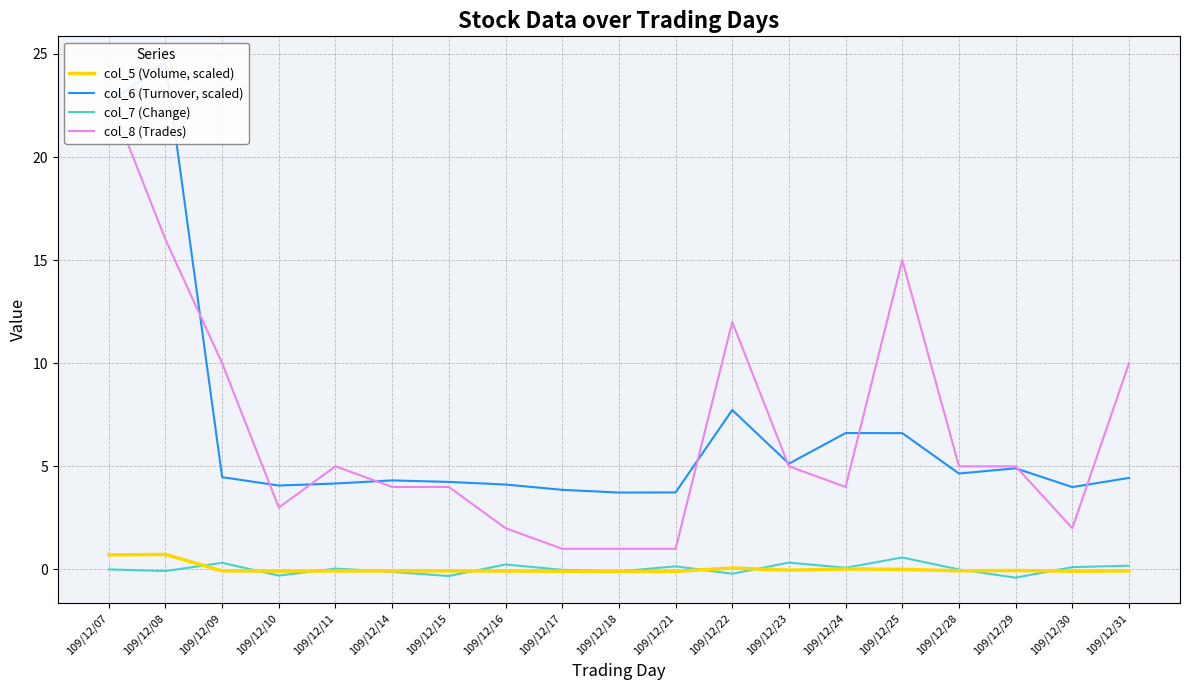

Is the value of col_7 (Change) at 109/12/09 greater than the value of col_6 (Turnover, scaled) at 109/12/11?

No